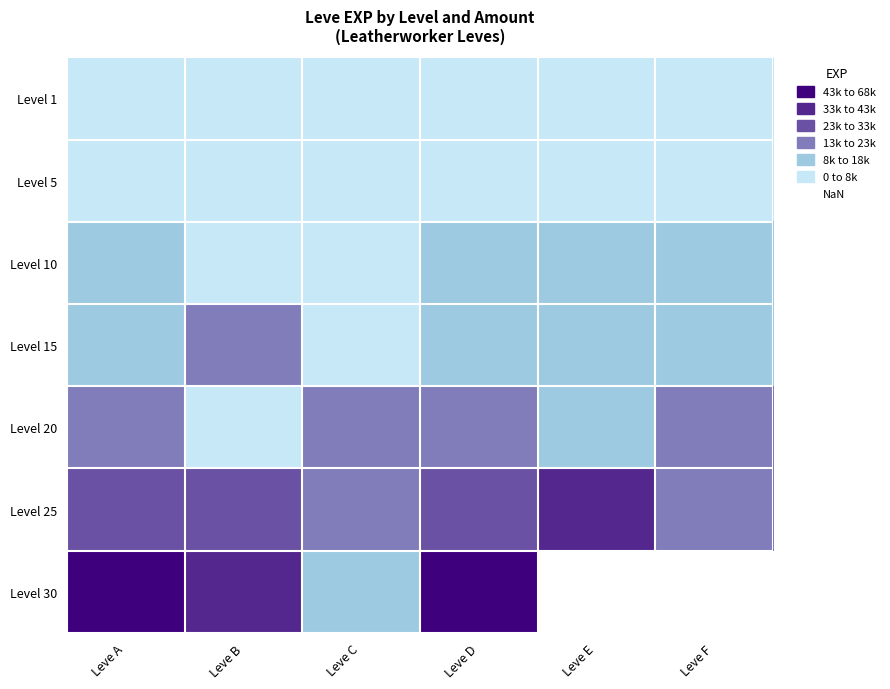

True or false: Level 20 has a value of 11650.9 at Leve D.

False